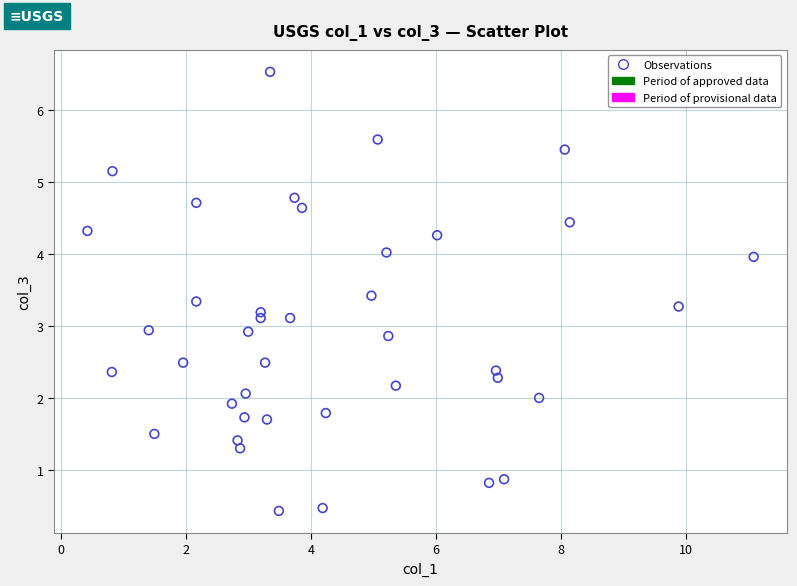

What is the range of X values (max minus min)?

10.7